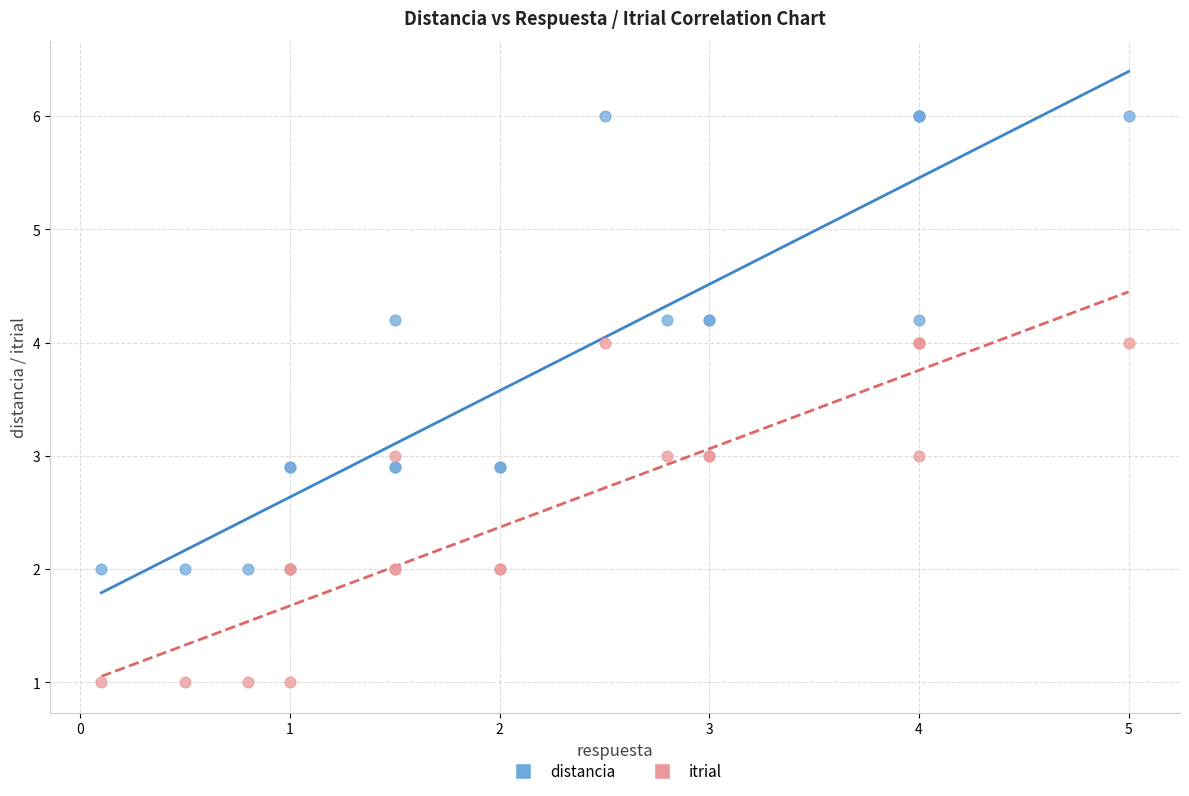

Which series reaches the maximum Y coordinate?

distancia